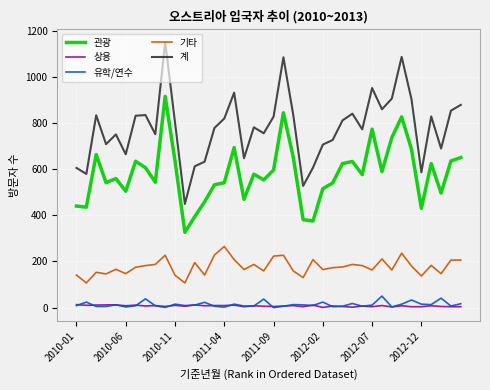

Which series has the largest total across all categories?

계